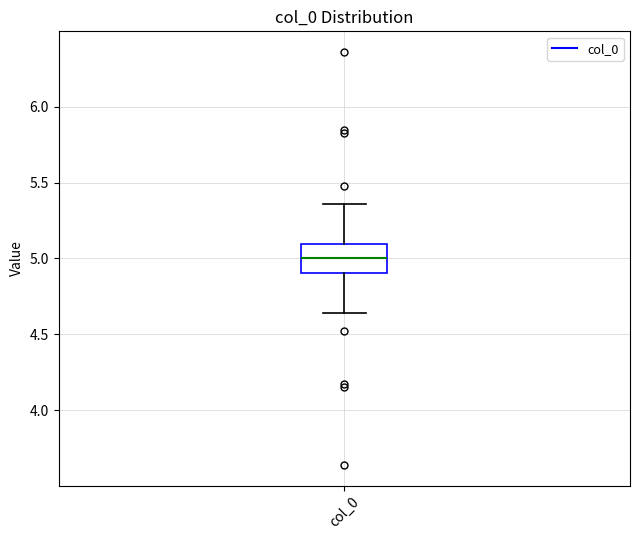

Read this box plot against the y-axis: the position of the median line, the range covered by the box, and the ends of both whiskers. The values are not printed on the chart, so give them approximately, as read against the axis.

median 5.00, box 4.90 to 5.10, whiskers 4.65 to 5.35